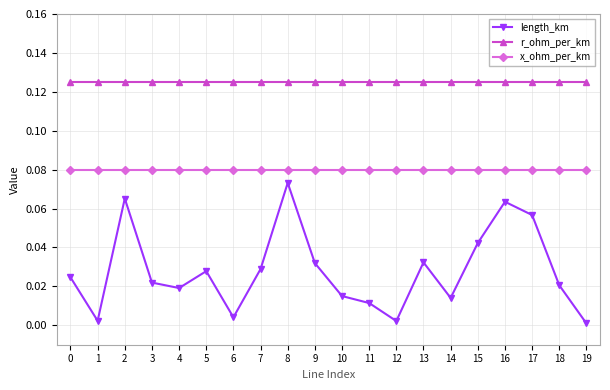

Which series has the largest range (max minus min)?

length_km